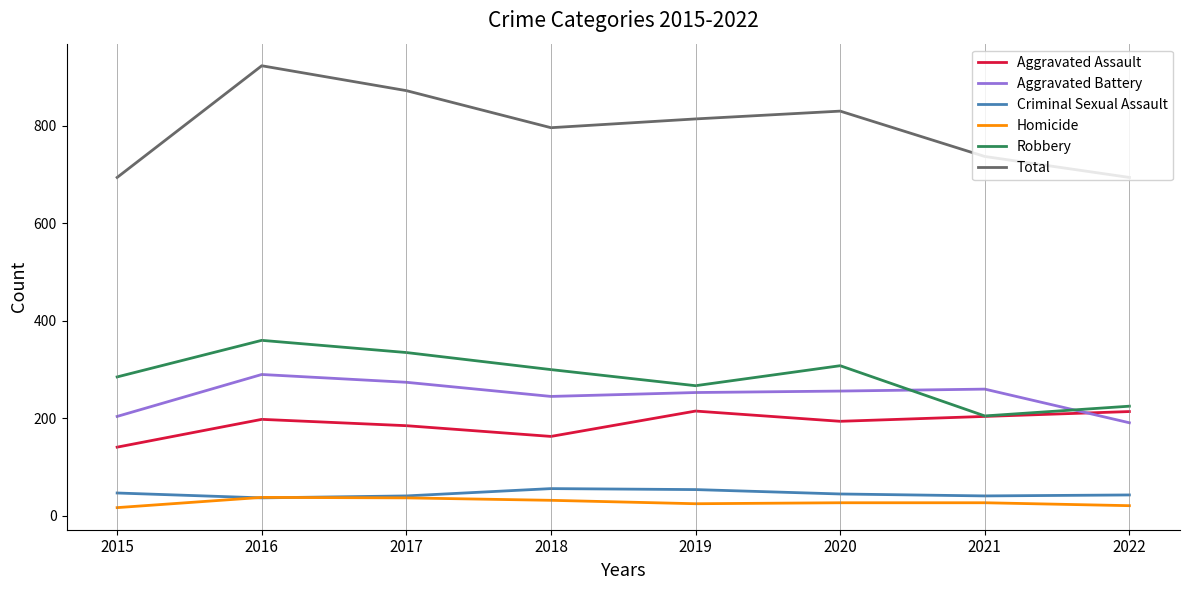

Which label corresponds to the largest value in the chart?

2016